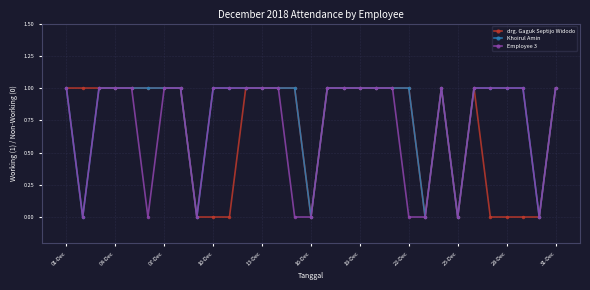

Which series has the largest total across all categories?

Khoirul Amin